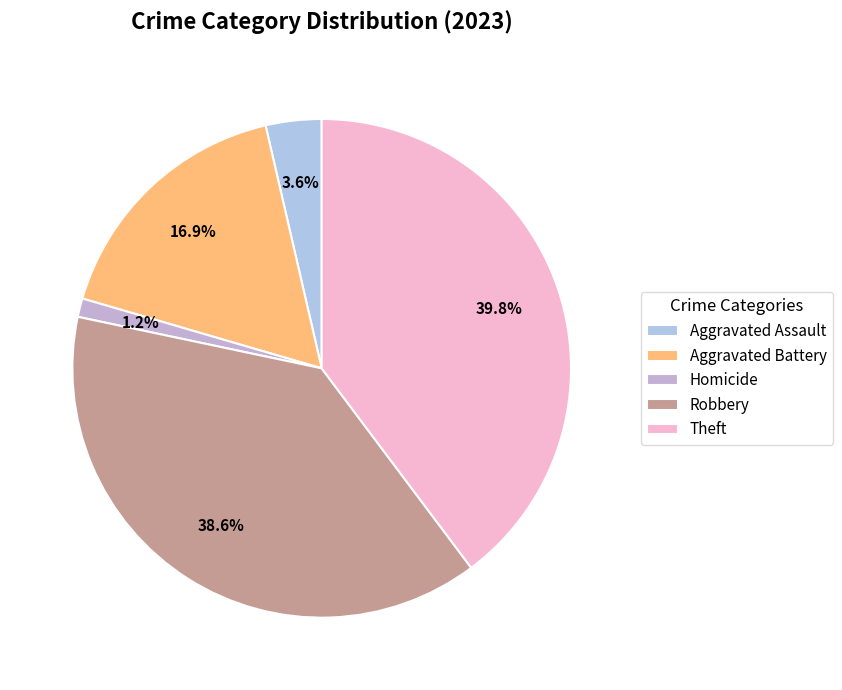

To the nearest percent, what percentage of the pie is Theft?

40%